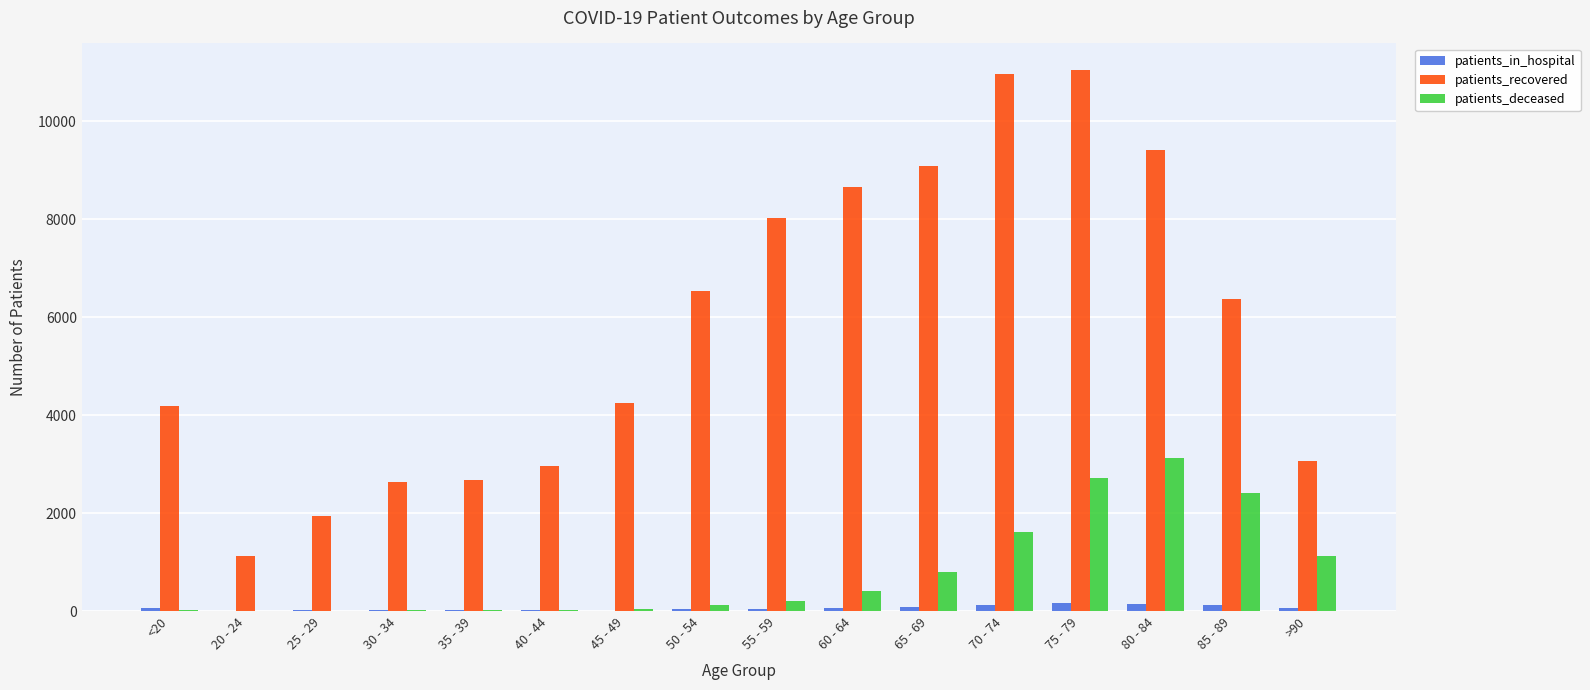

How many series are shown in this chart?

3